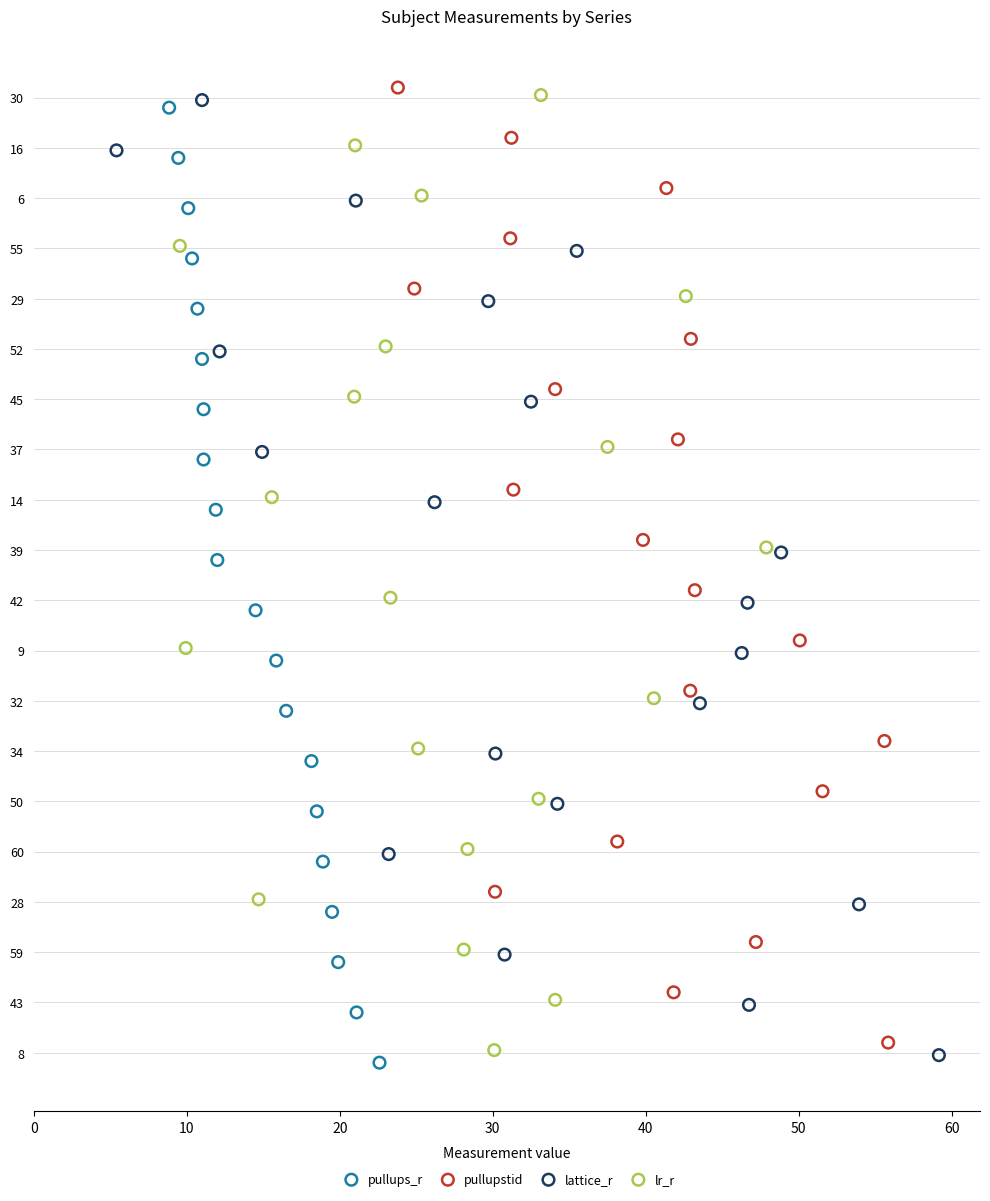

What are all the series names shown in the legend?

pullups_r, pullupstid, lattice_r, lr_r